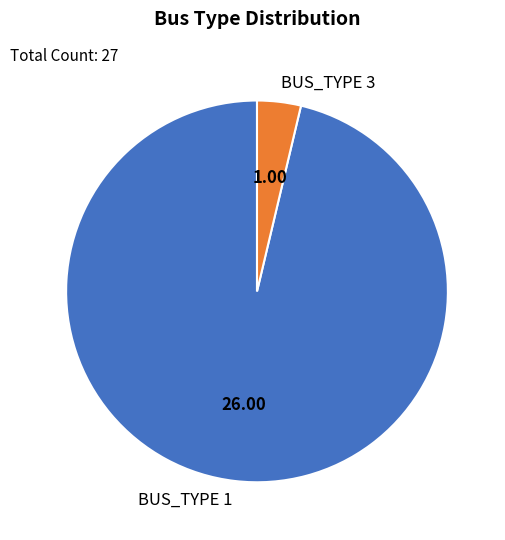

How many slices are in this pie chart?

2